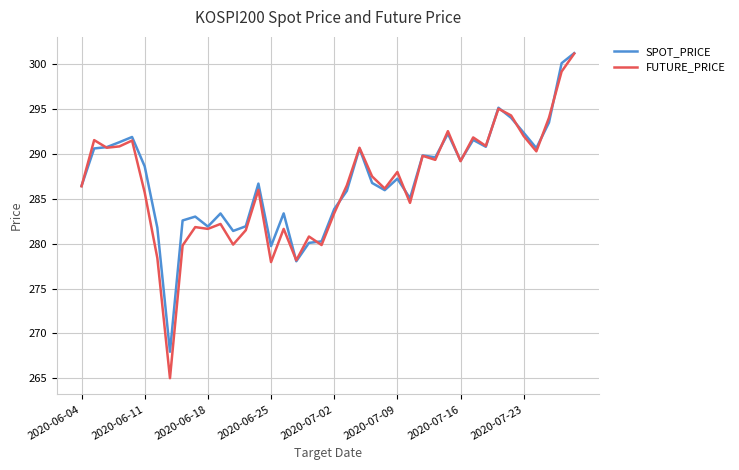

What is the difference between the second highest and minimum values in the SPOT_PRICE series?

32.2